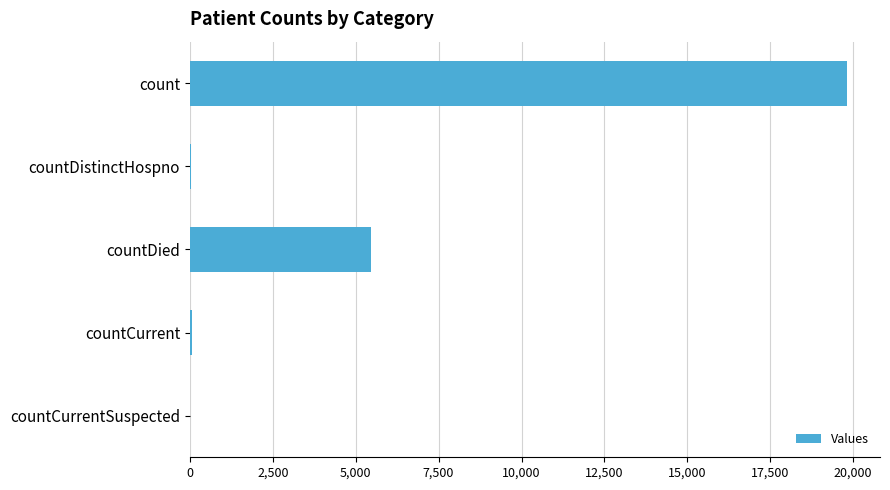

Which category has the highest value across all series?

count